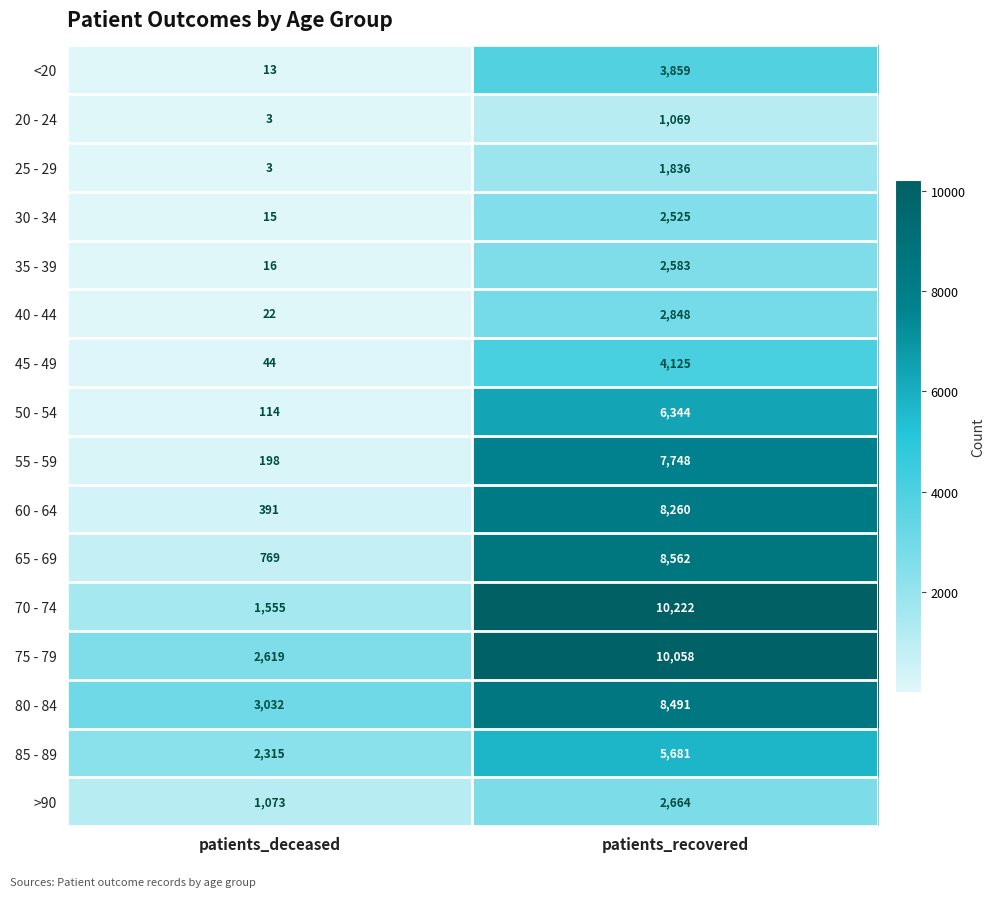

The value of 80 - 84 at patients_deceased is 3032. True or false?

True